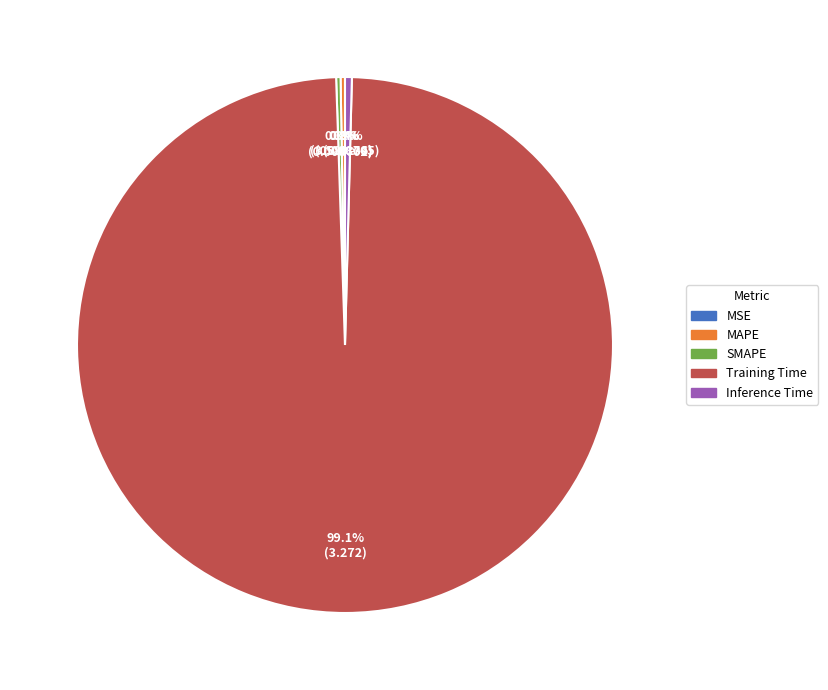

Between Training Time and Inference Time, which is larger?

Training Time